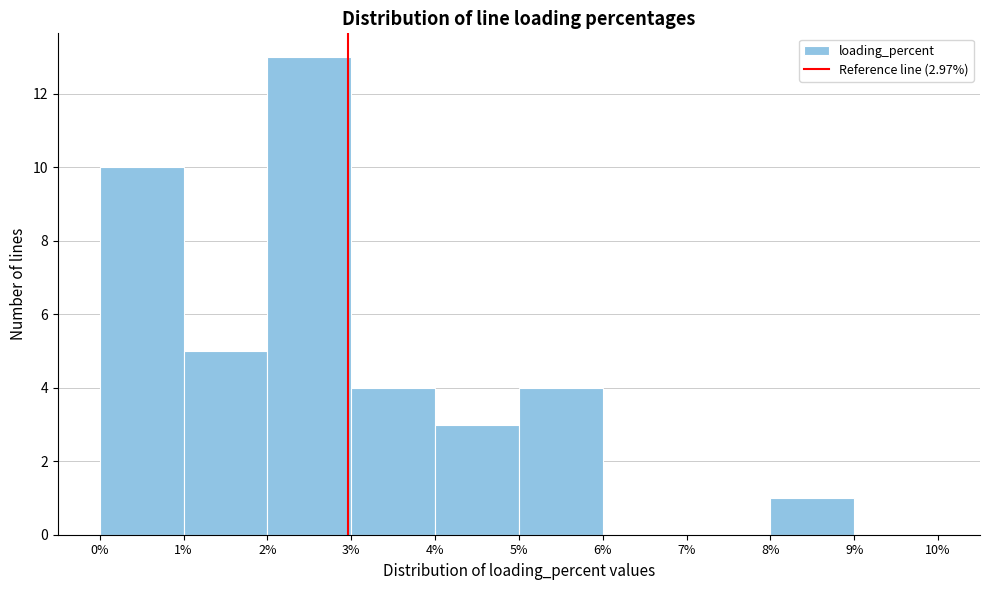

Over which range of the x-axis is the bar tallest?

2% to 3%